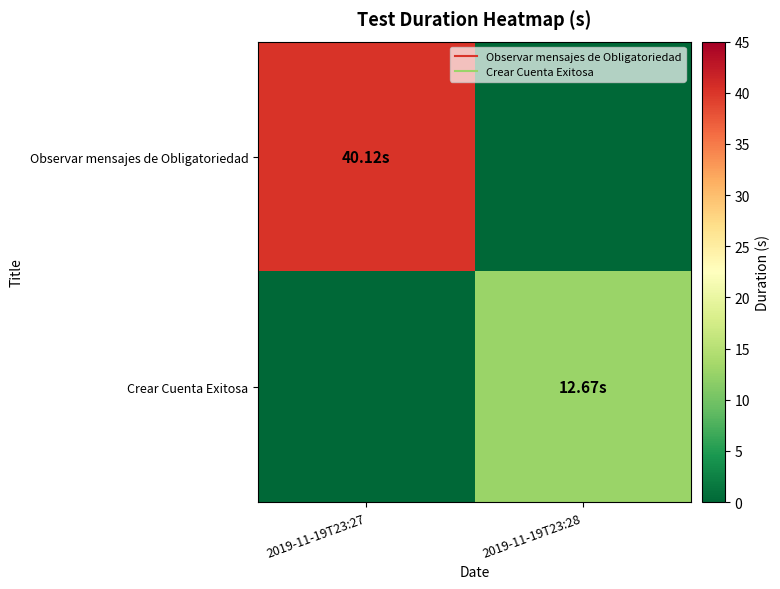

Which series has the largest total across all categories?

Observar mensajes de Obligatoriedad